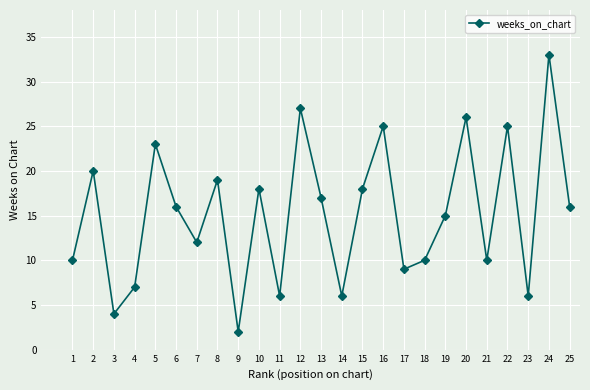

Between 8 and 14, which is larger?

8